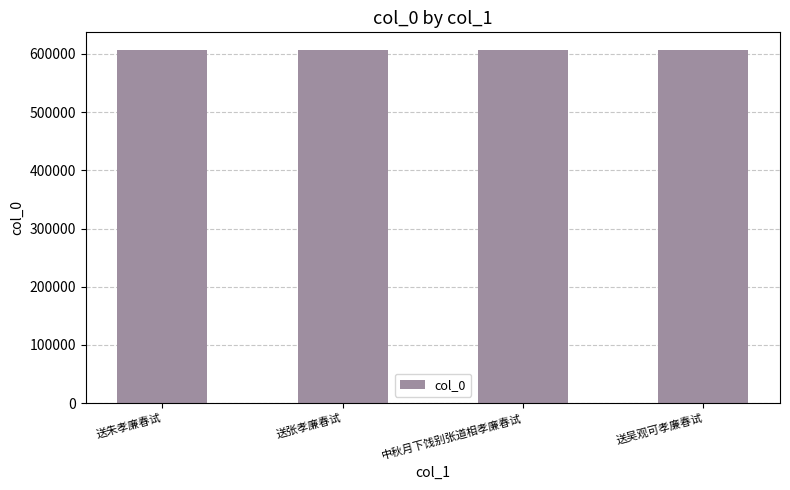

Is it true that the value at 中秋月下饯别张道相孝廉春试 is 606844?

True